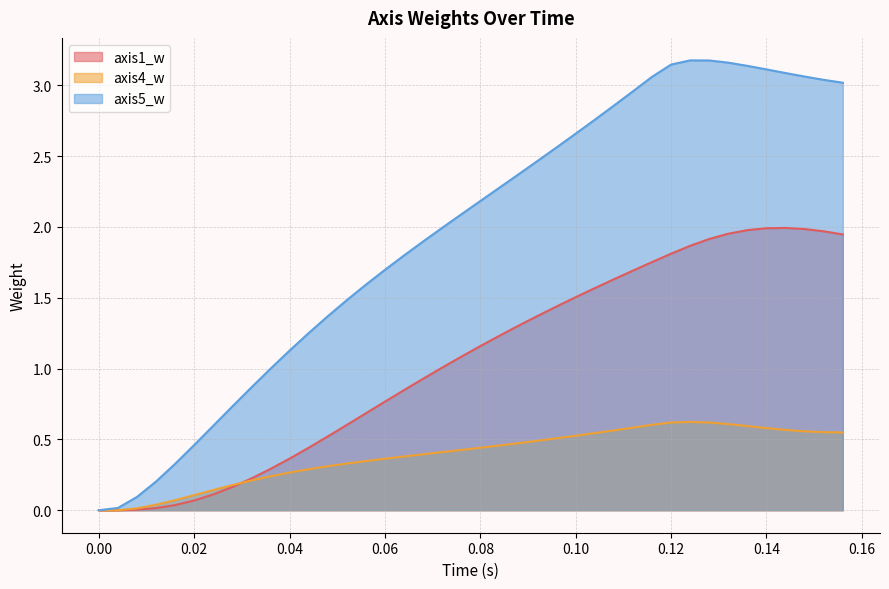

At how many categories does at least one series exceed 1?

30